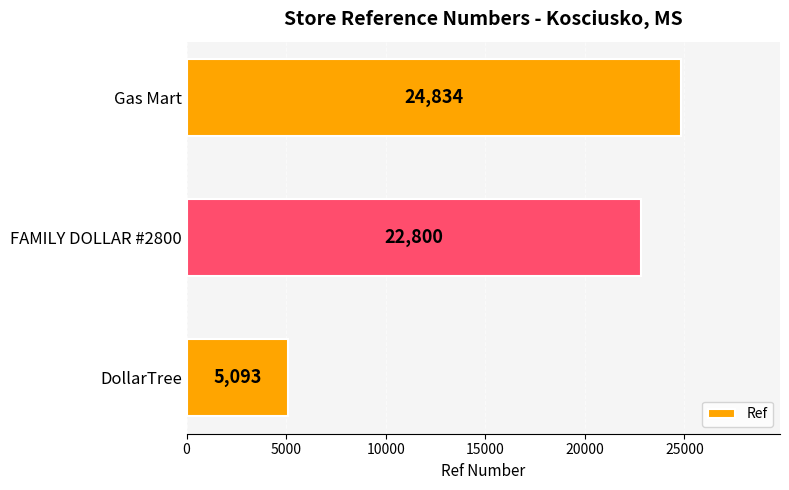

What is the ratio of the value at Gas Mart to the value at FAMILY DOLLAR #2800?

1.1